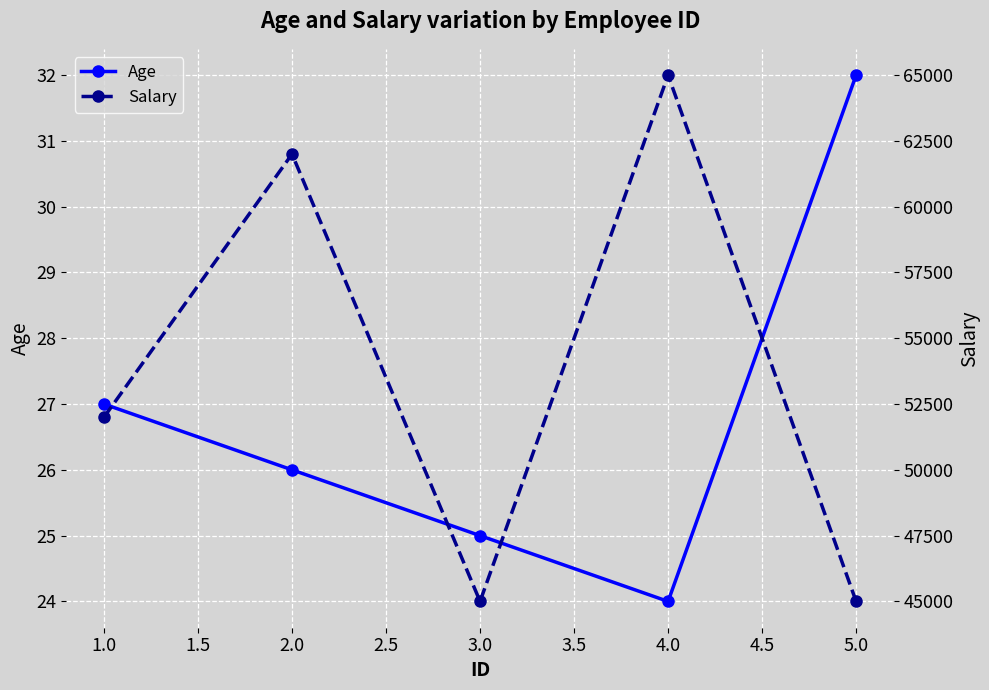

List the labels in order of Age value, largest first.

5.0, 1.0, 2.0, 3.0, 4.0